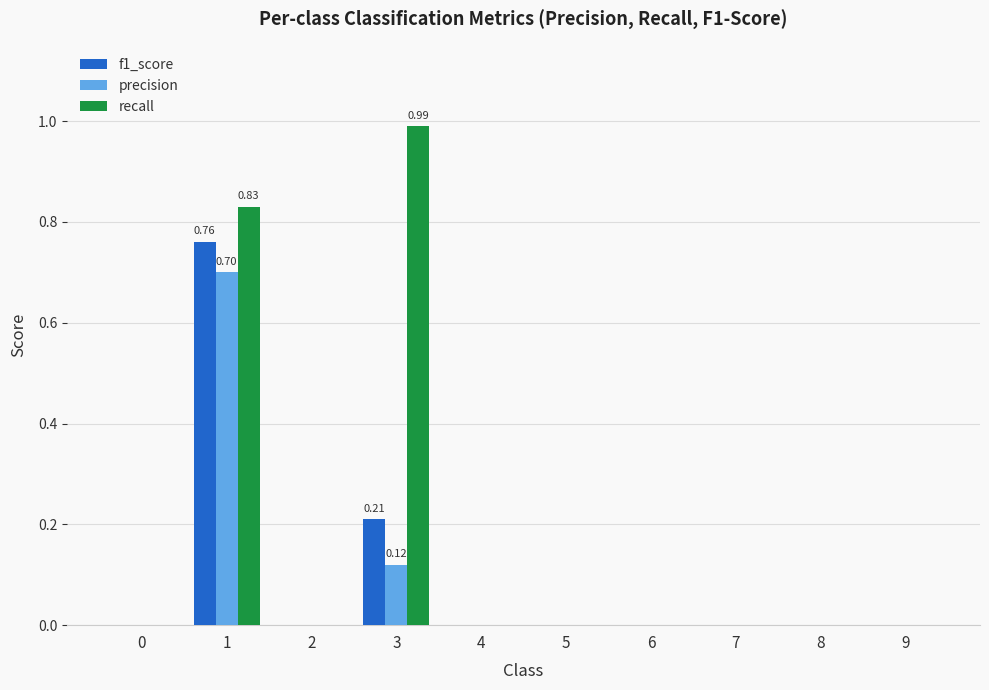

How many groups of bars are there?

10